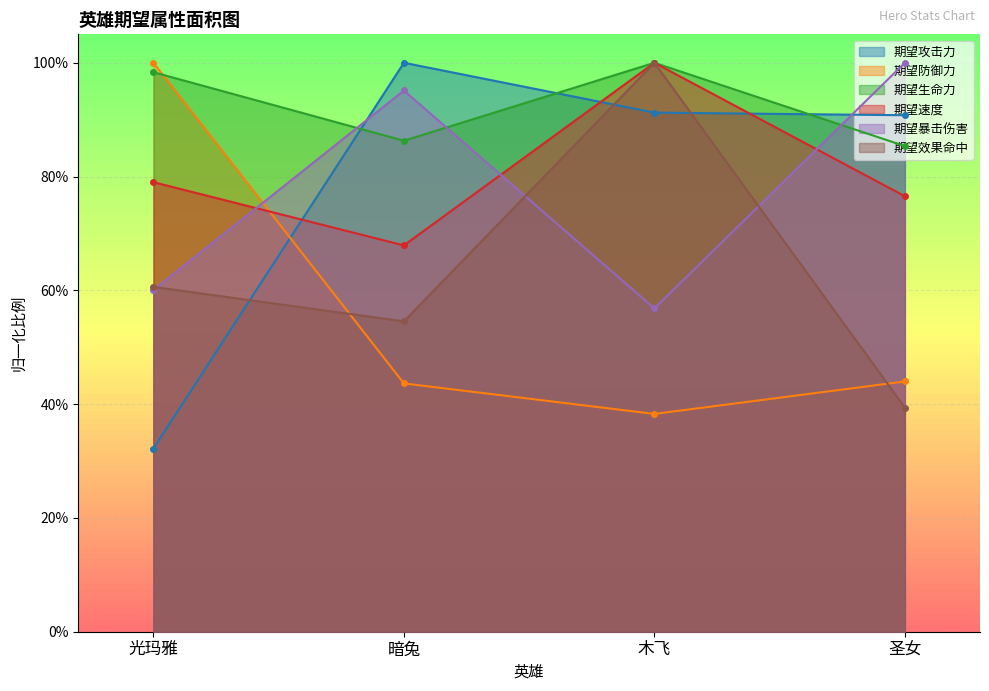

At 圣女, list the series in order from largest to smallest.

期望暴击伤害, 期望攻击力, 期望生命力, 期望速度, 期望防御力, 期望效果命中